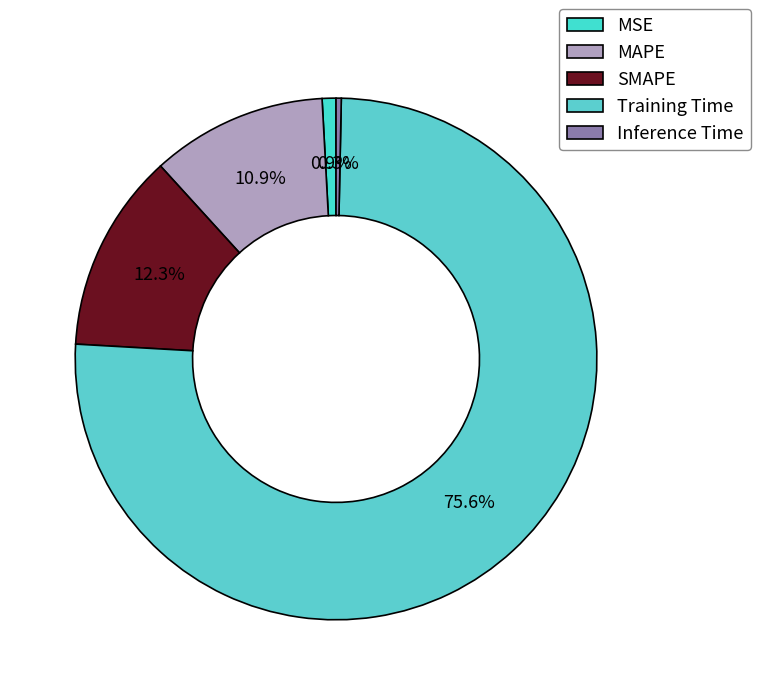

How many slices are in this pie chart?

5